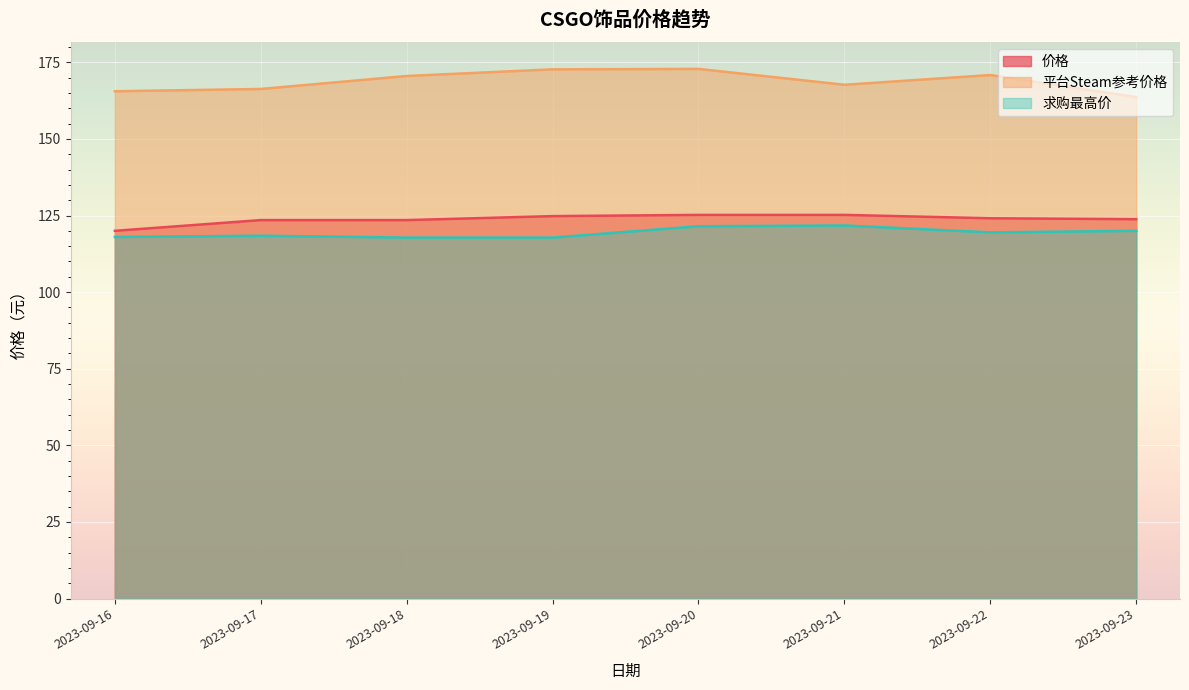

True or false: 平台Steam参考价格 has more than 1 interior local peaks.

True